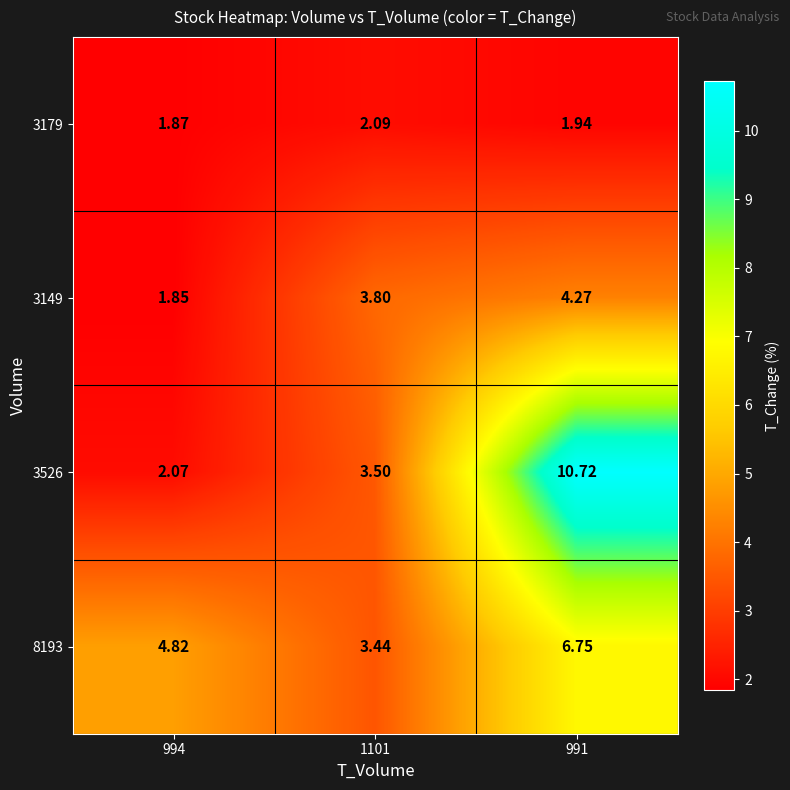

At which category is the sum across all series the highest?

991